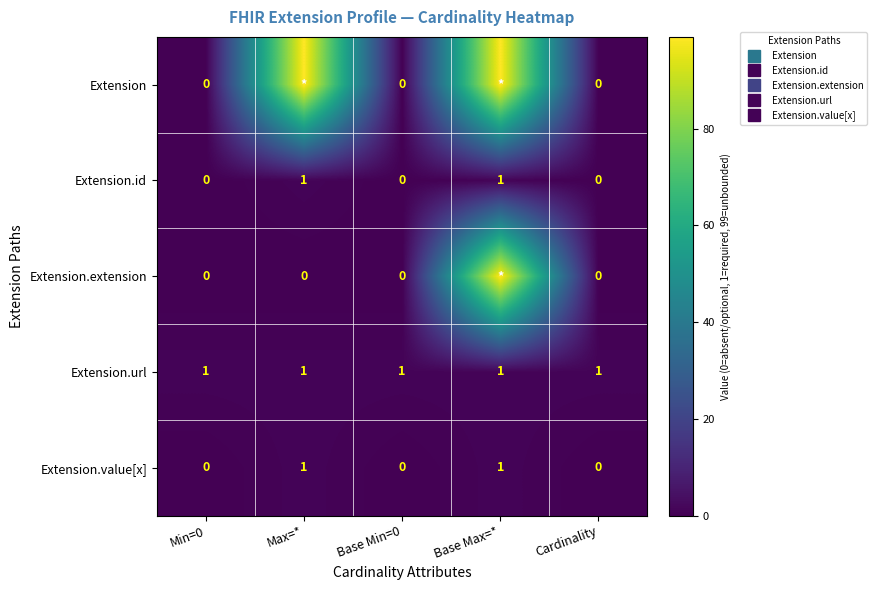

Rank the series at Base Max=* from highest to lowest value.

Extension, Extension.extension, Extension.id, Extension.url, Extension.value[x]